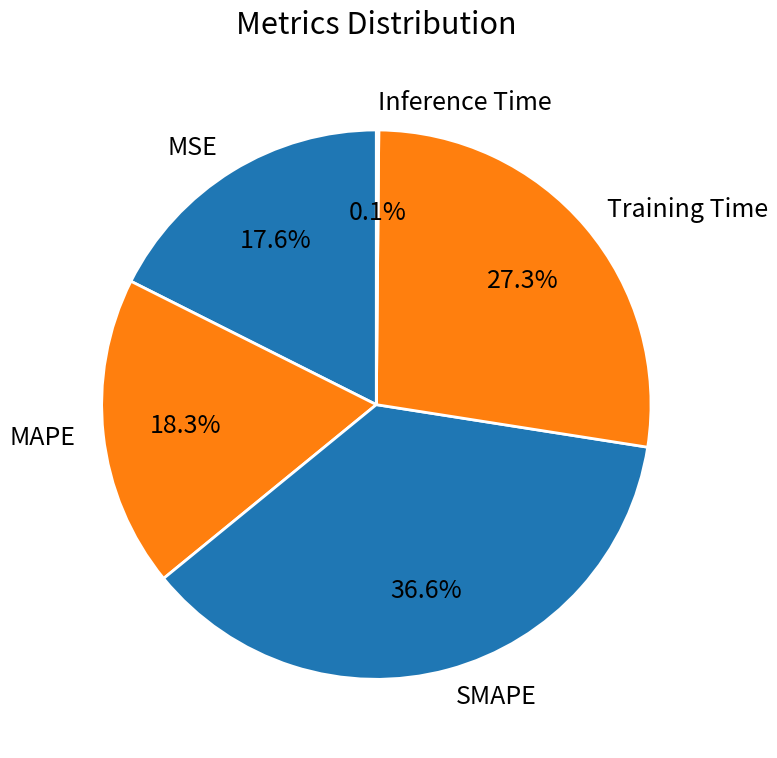

What percentage is NOT represented by SMAPE?

63.4%